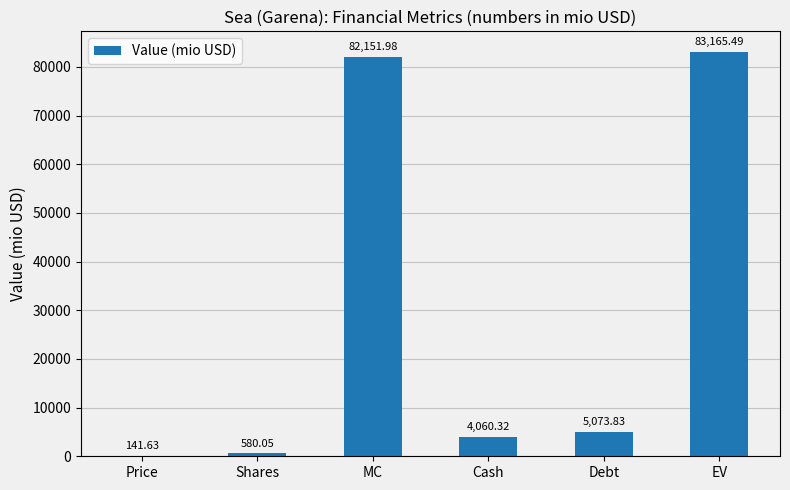

What is the change in value from Shares to EV?

+82585.4